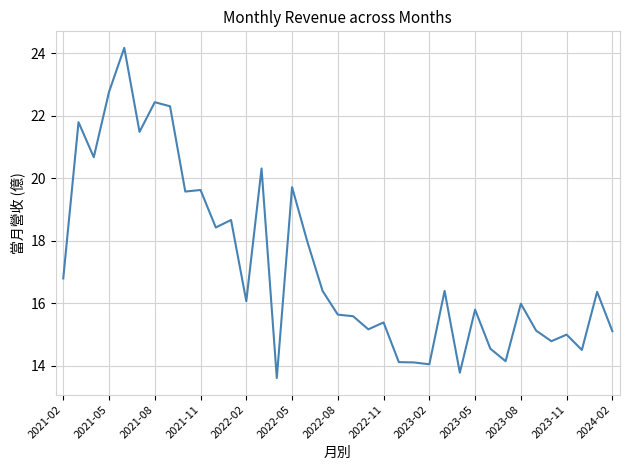

What is the minimum value shown in the chart?

13.6